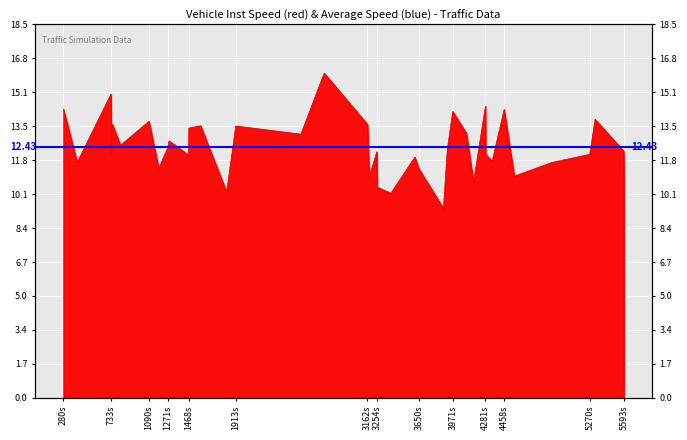

What is the value of the 5th point from the left?

13.5